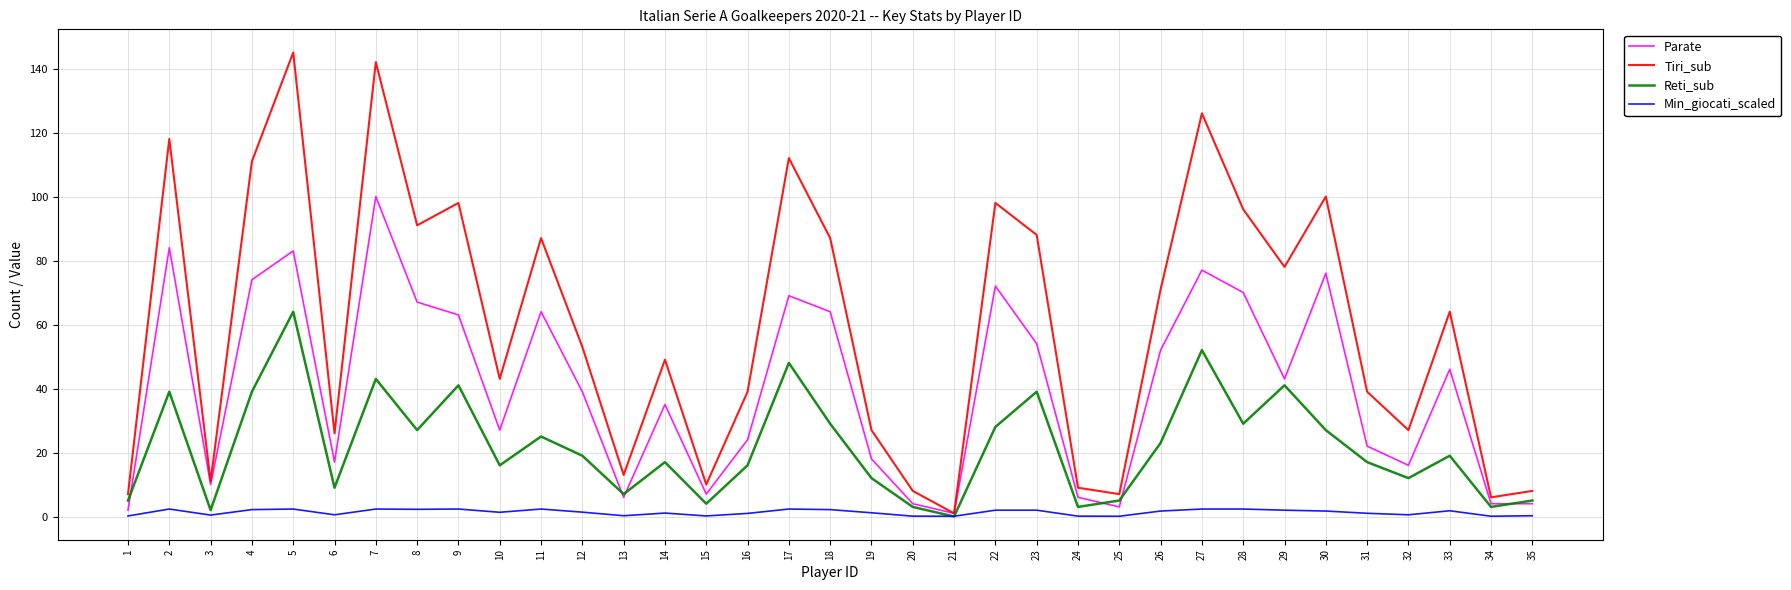

What is the minimum value for Min_giocati_scaled?

0.1